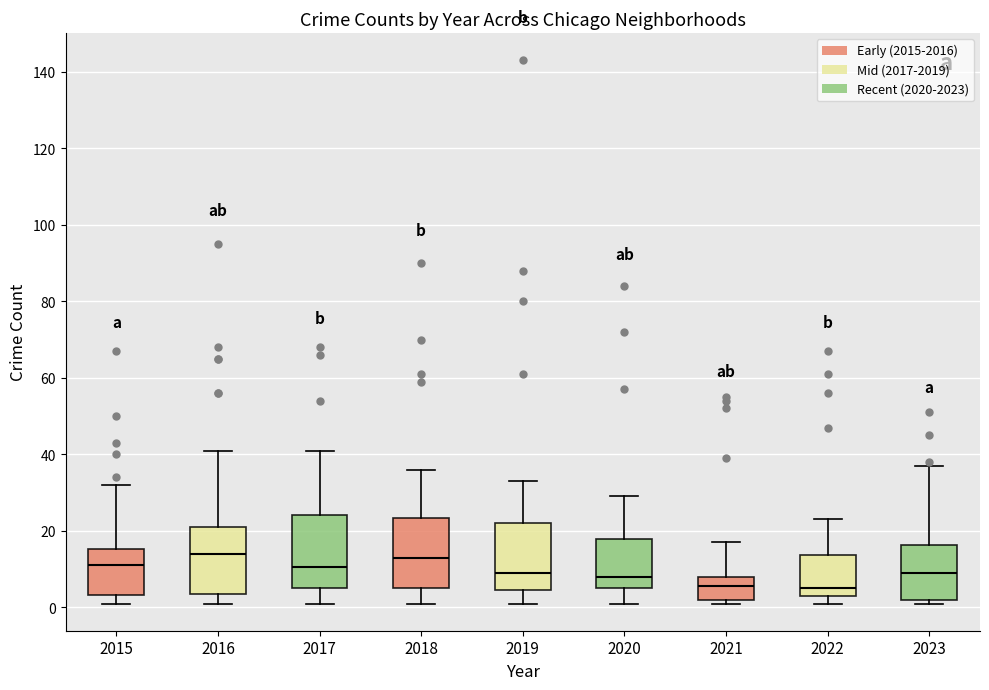

Where is the lower edge of the box at x = 2022 on the y-axis? The values are not printed on the chart, so give them approximately, as read against the axis.

4